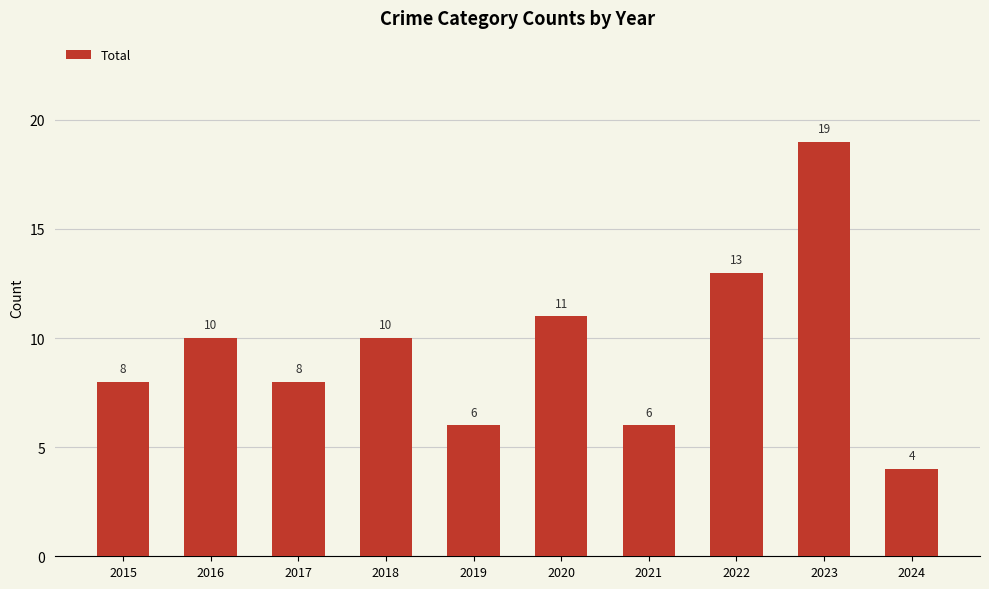

What is the ratio of the value at 2021 to the value at 2016?

0.6